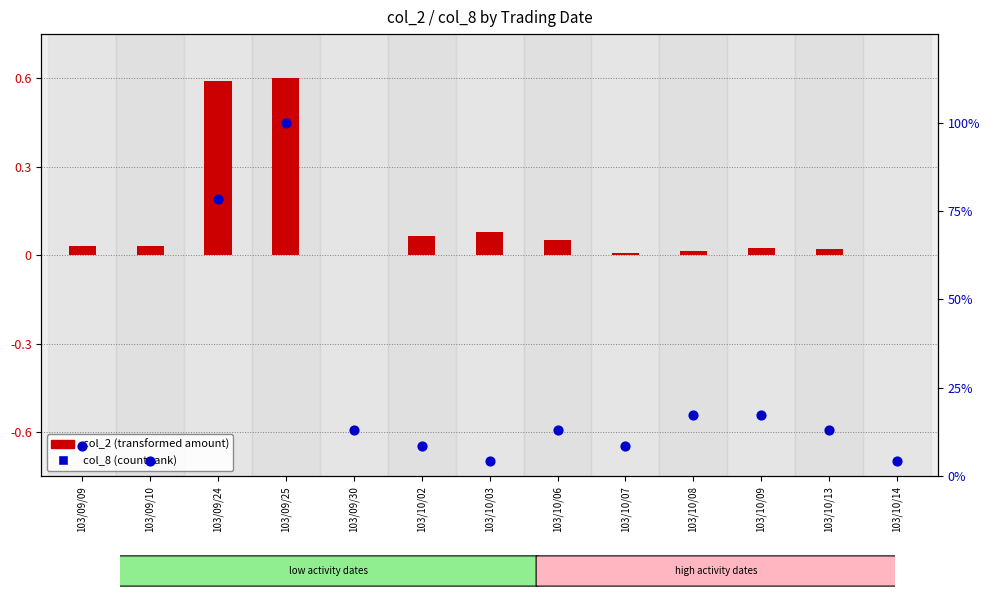

Which series contains the highest Y value?

col_8 (count rank)